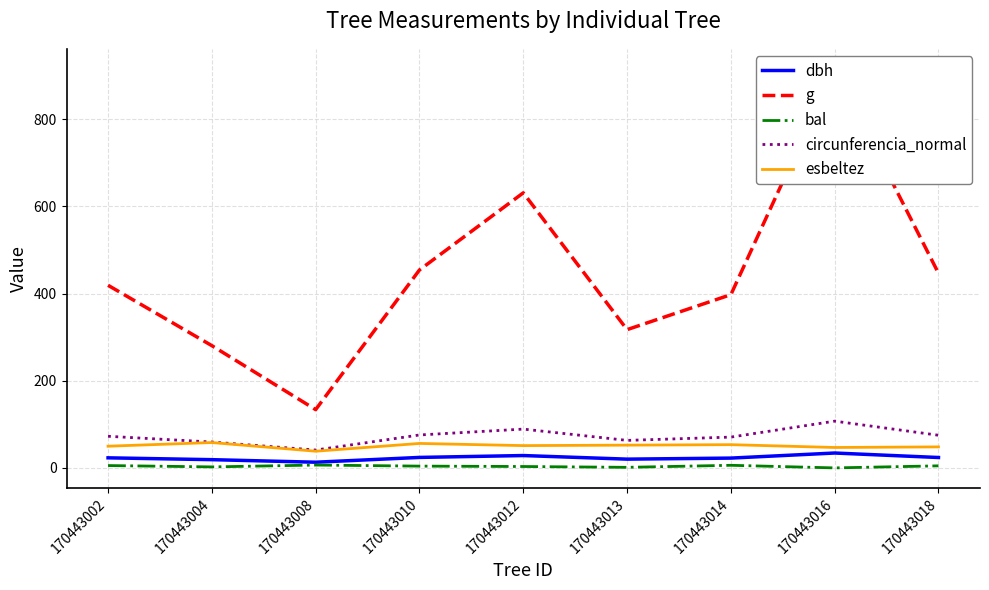

How many data points in dbh are less than 23?

4